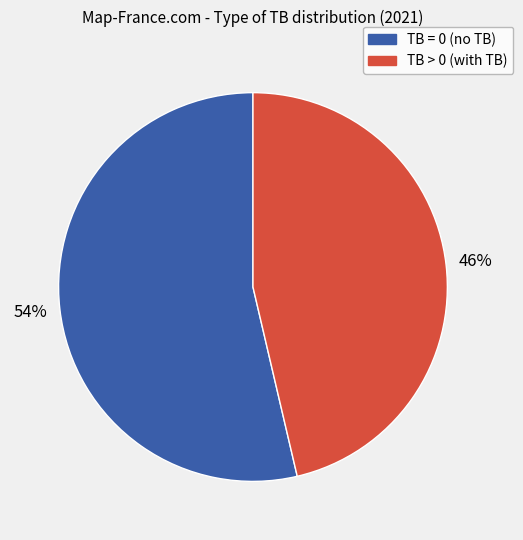

What is the ratio of the value at TB = 0 to the value at TB > 0?

1.2